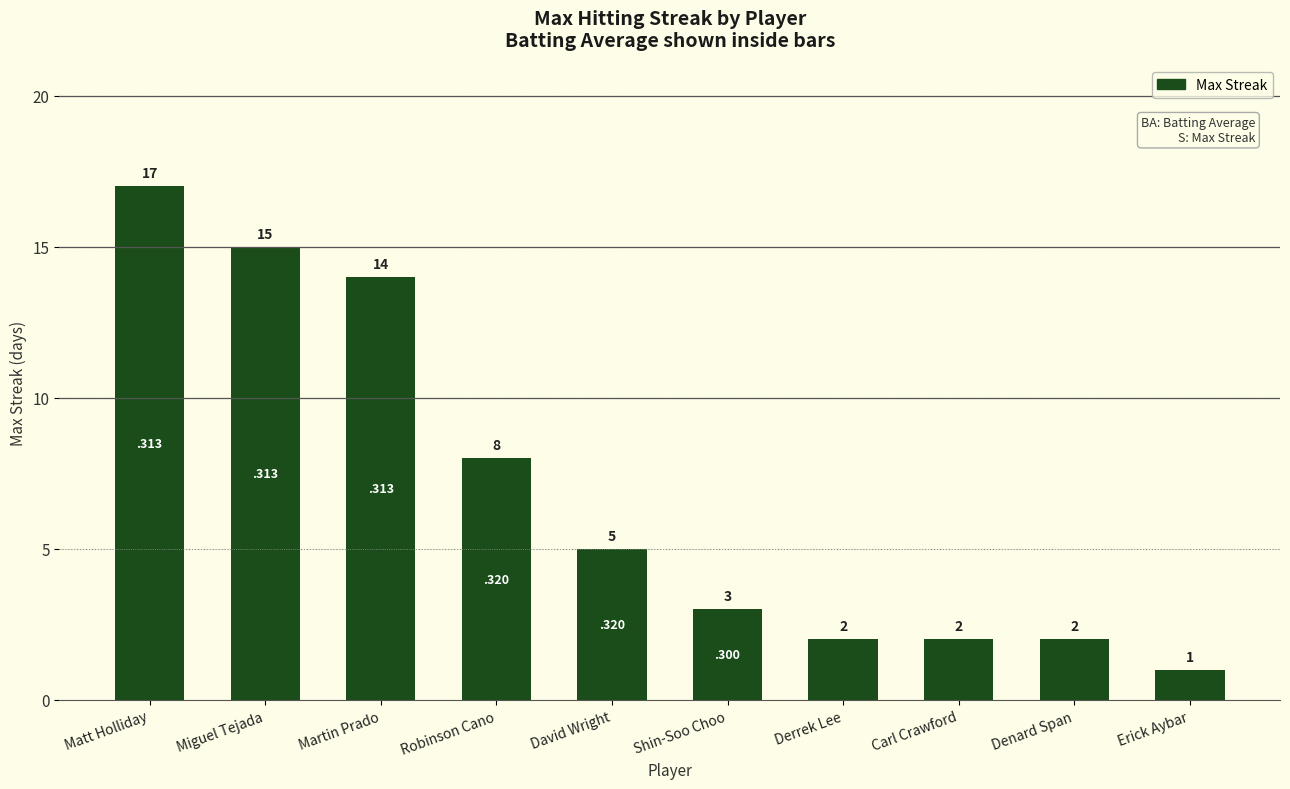

Where does the data first go above 5?

Matt Holliday